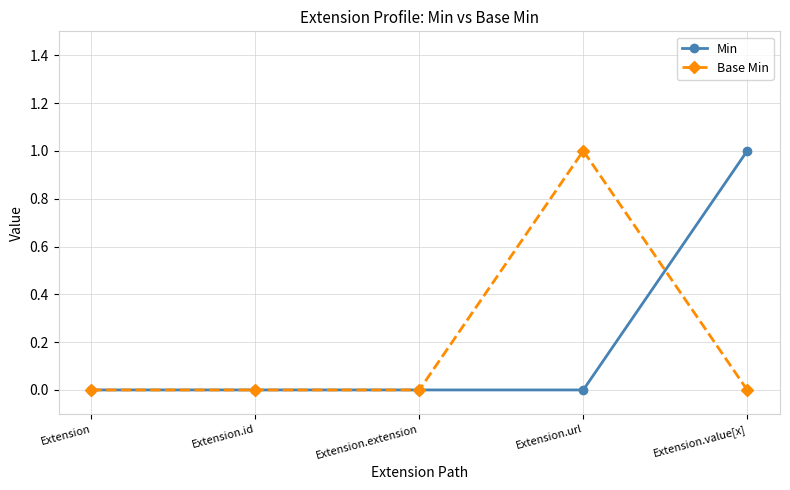

Count the number of data series in this chart.

2